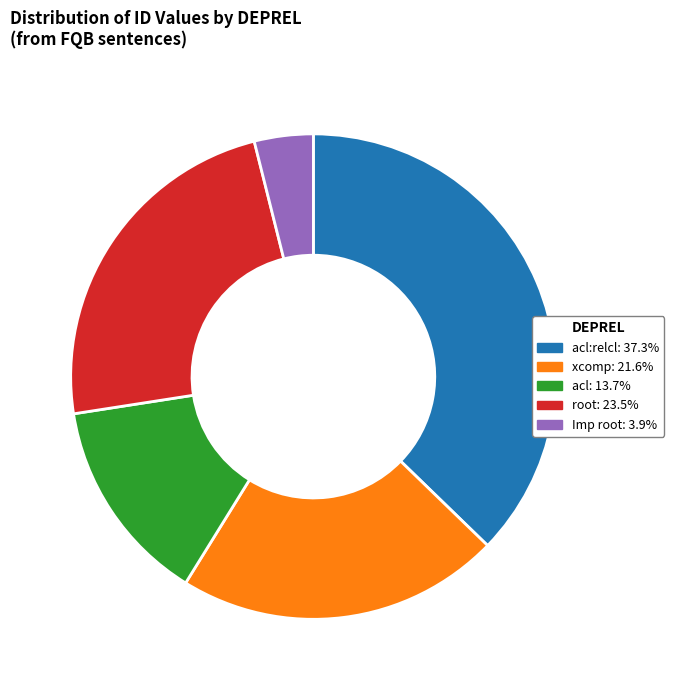

Is there any slice that represents more than half of the pie?

No